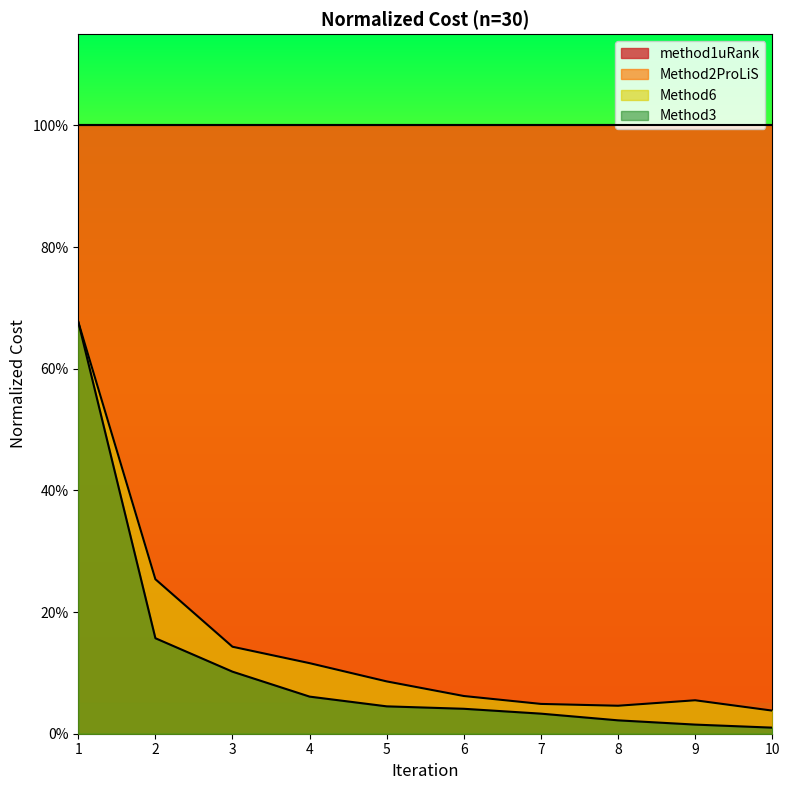

What is the value of the Method3 point at the 3rd from the left?

0.1